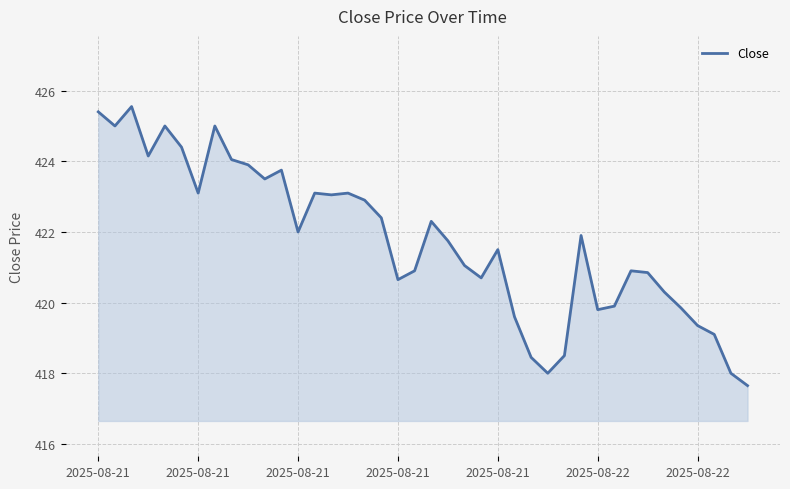

What is the greatest value displayed?

425.5